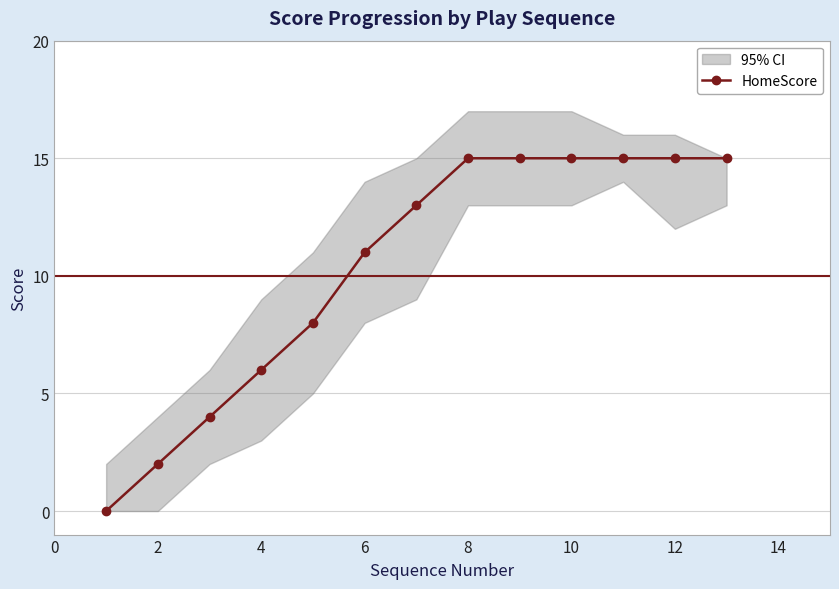

How many lines are shown in the chart?

1